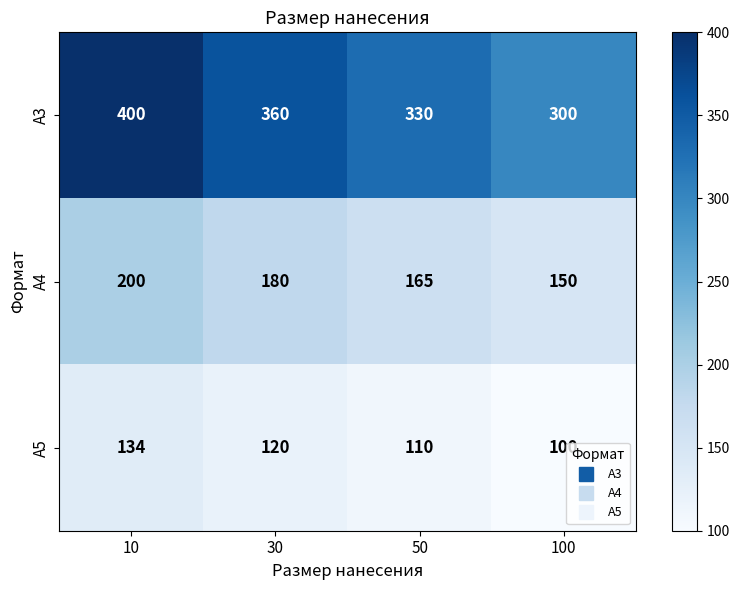

Which label corresponds to the smallest value in the chart?

100